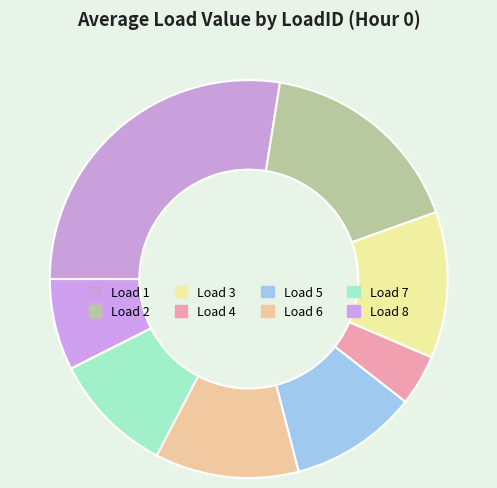

Count the number of slices in the pie.

8